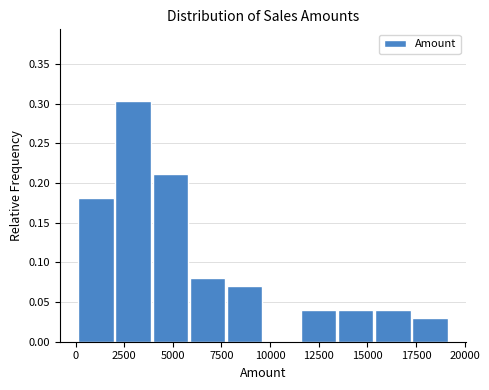

Around what value on the x-axis is the tallest bar? Give the approximate position of its centre, as read against the axis.

3000